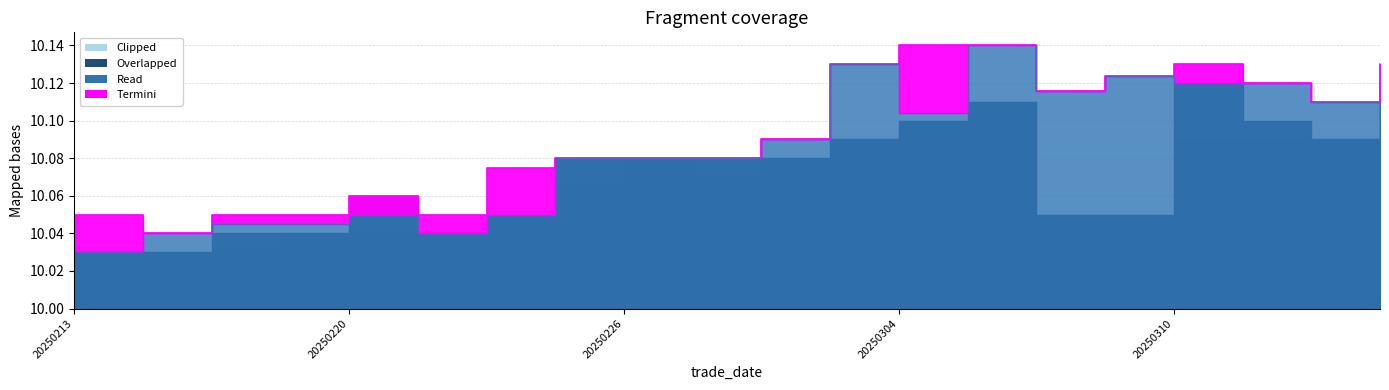

What value does the close series have at 20250228?

10.1